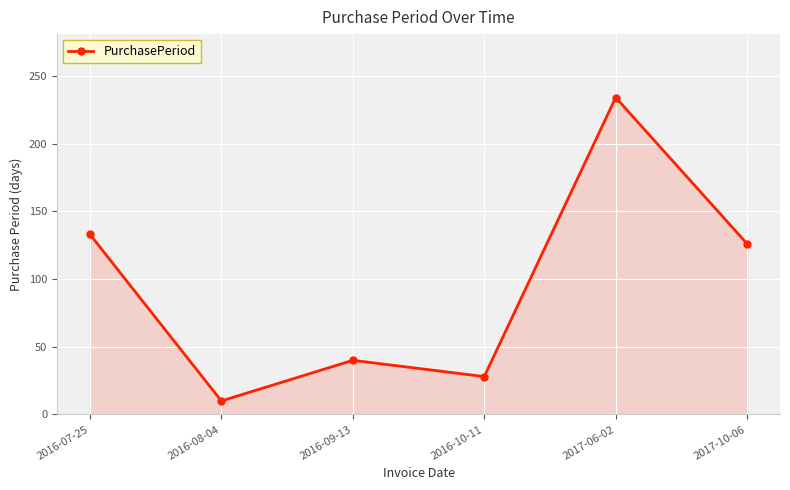

Reading left to right, what are all the values shown in this chart?

133	10	40	28	234	126